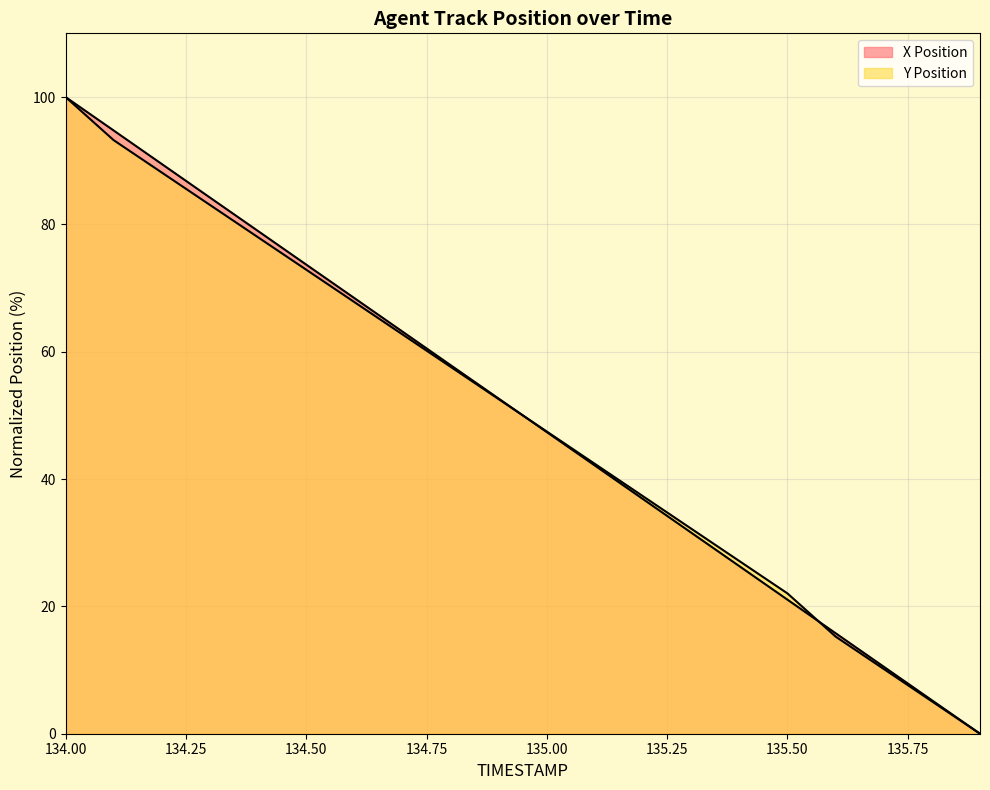

Rank the series at 135.7 from highest to lowest value.

X Position, Y Position